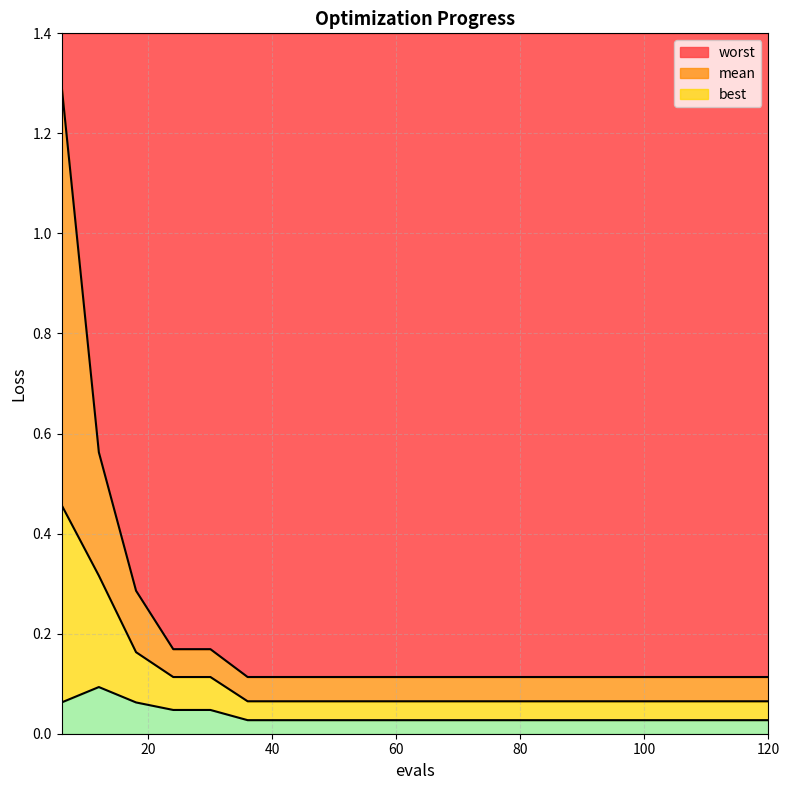

What is the difference between the second highest and second lowest values in the worst series?

0.4